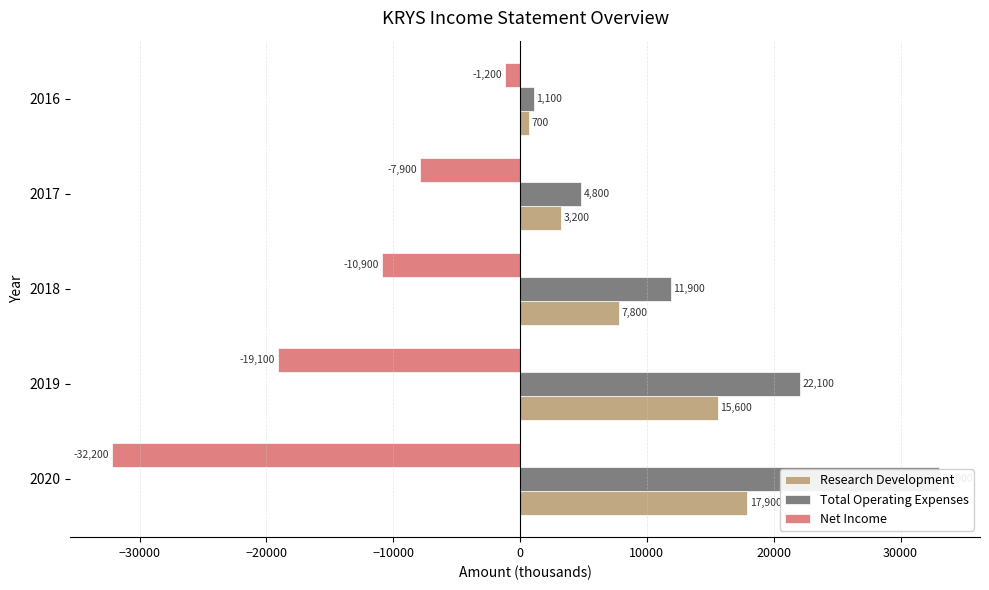

At 2020, list the series in order from smallest to largest.

Net Income, Research Development, Total Operating Expenses